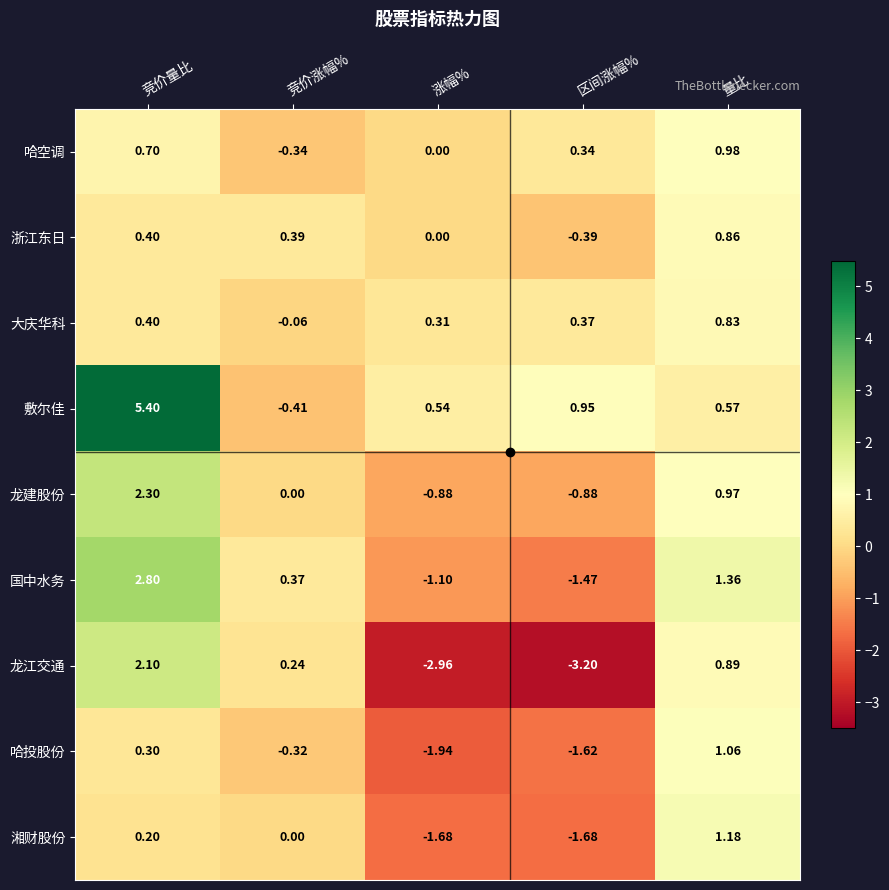

How many data points in 浙江东日 are less than 0?

1